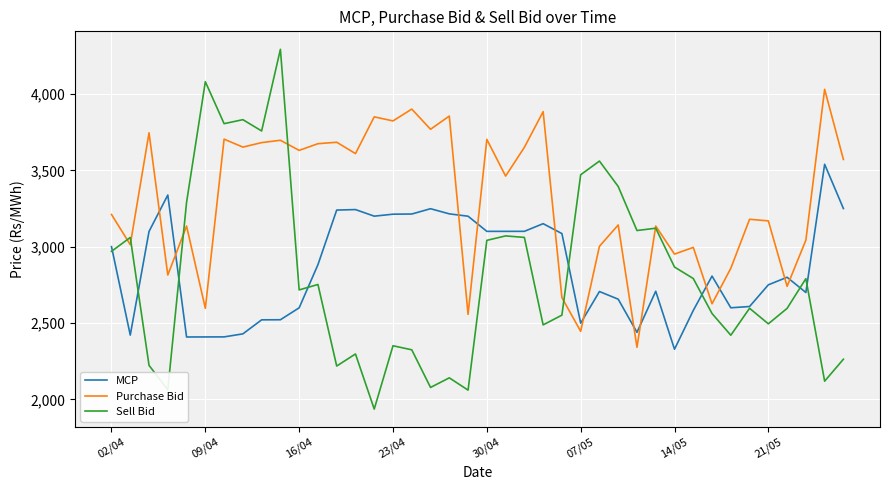

What are all the series names shown in the legend?

MCP, Purchase Bid, Sell Bid